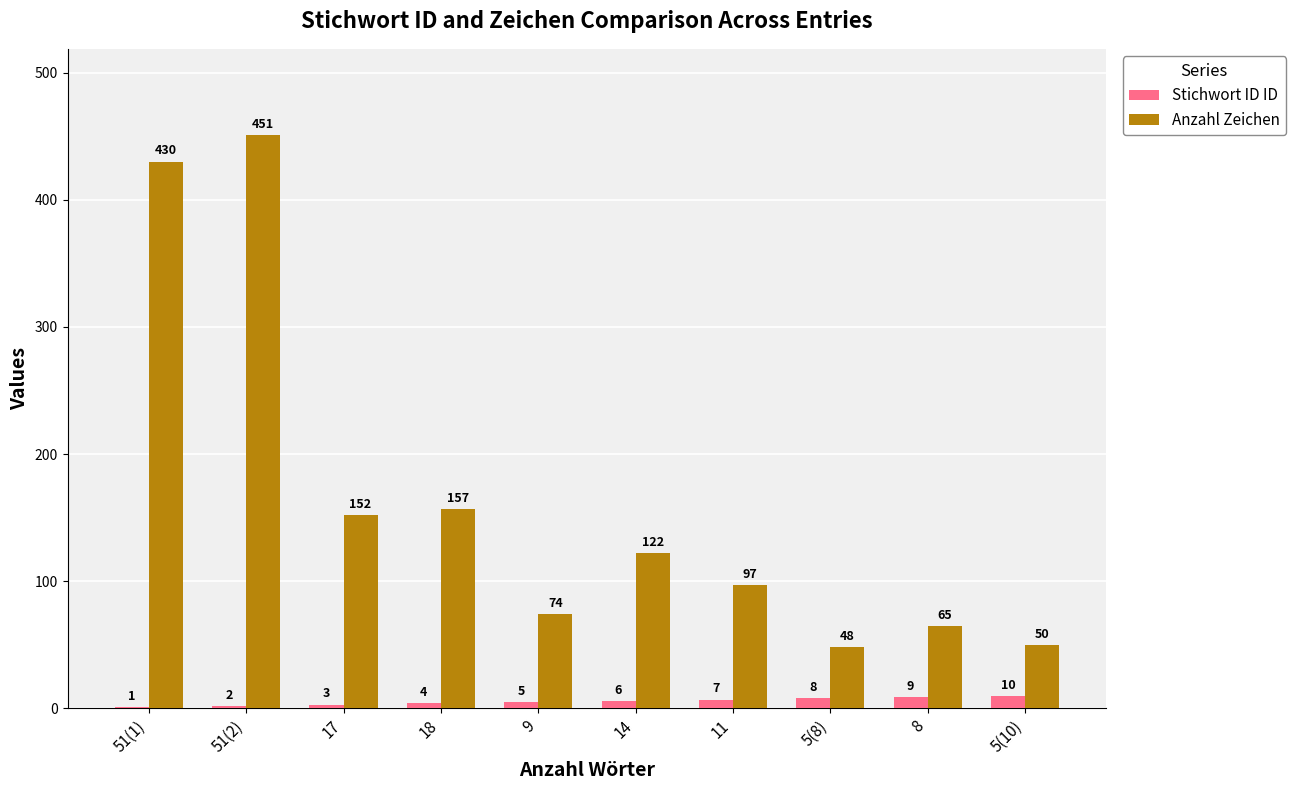

True or false: Anzahl Zeichen has a value of 763 at 51(2).

False